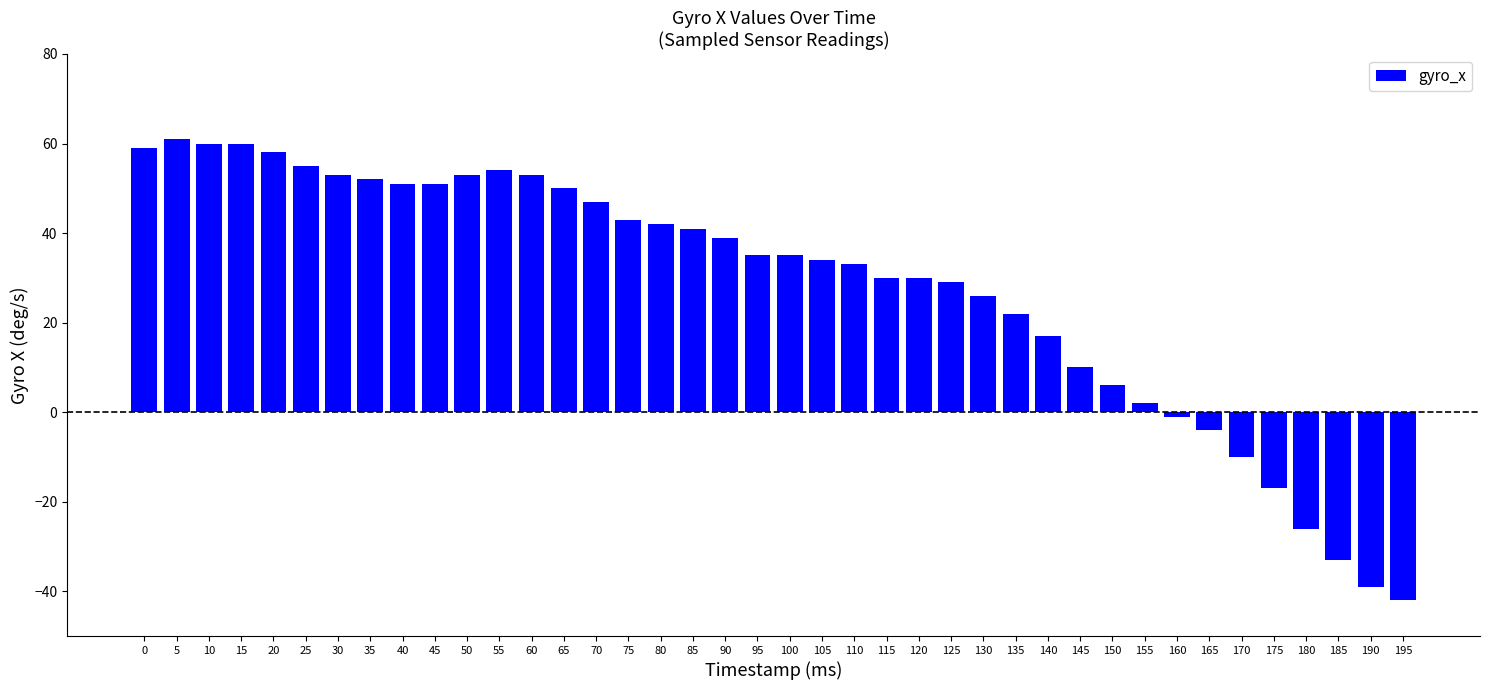

What is the average value?

28